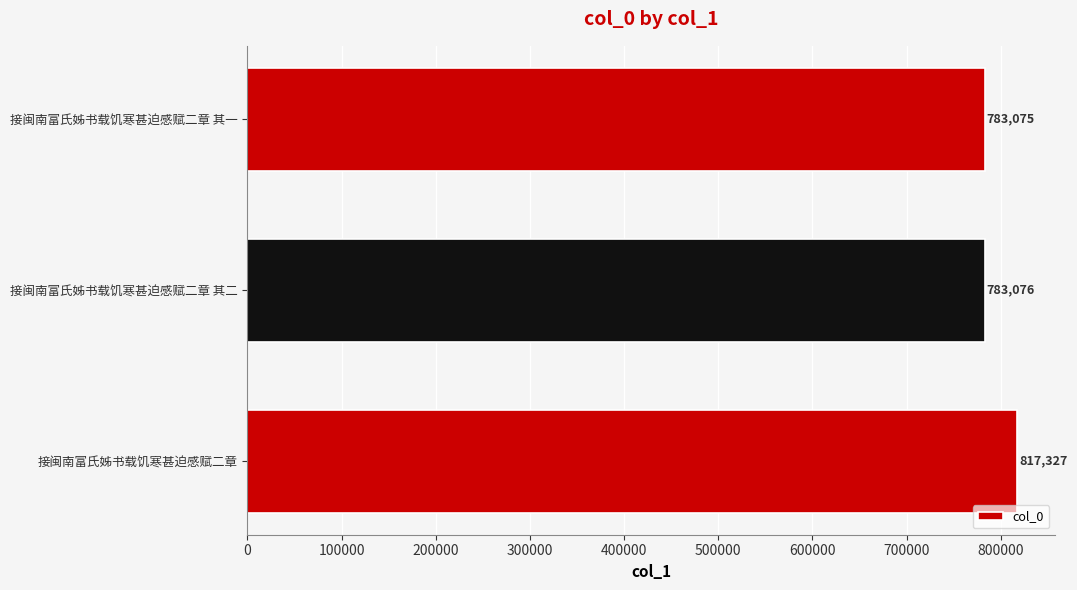

True or false: the data shows 783075 at 接闽南富氏姊书载饥寒甚迫感赋二章 其一.

True